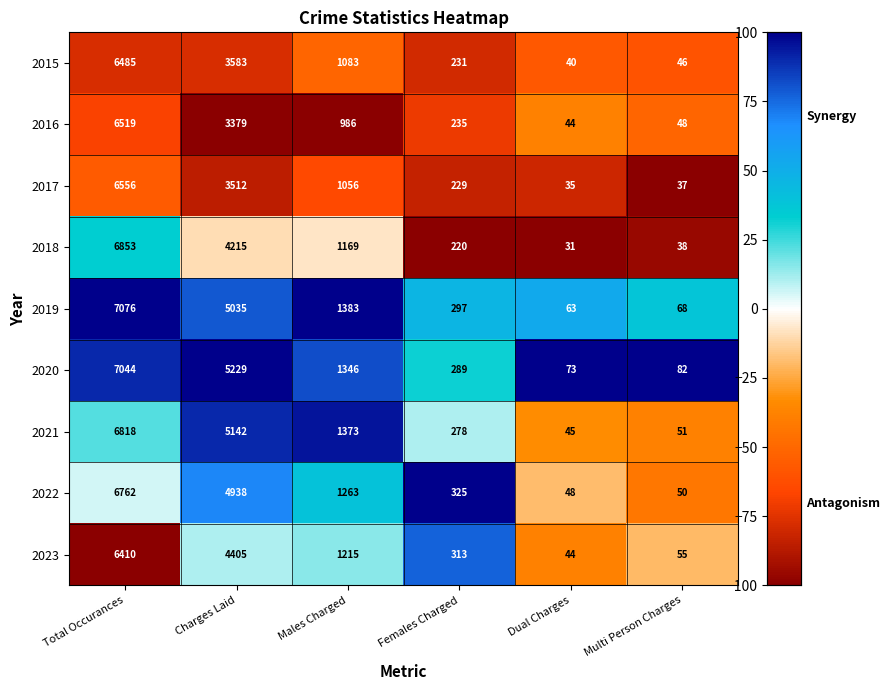

The value of 2018 at Total Occurances is 4387. True or false?

False